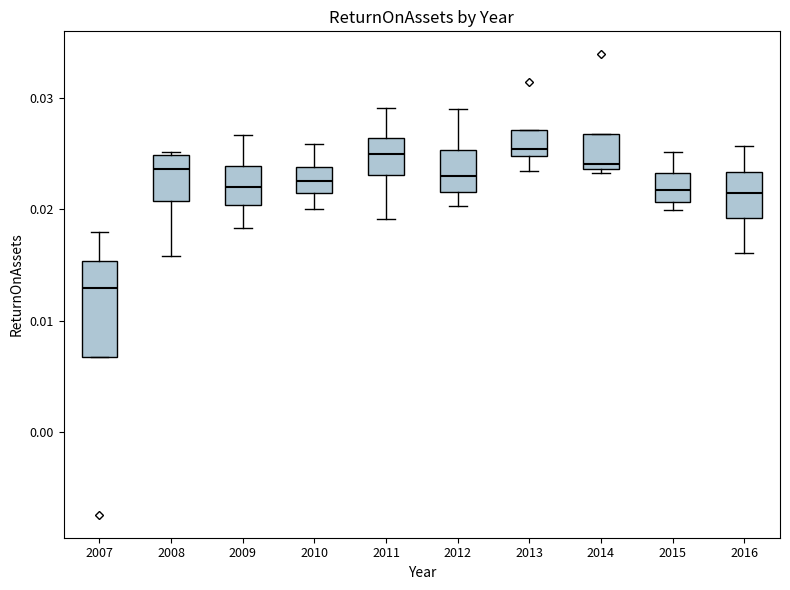

Comparing the boxes themselves (not the whiskers), which one is the tallest?

2007